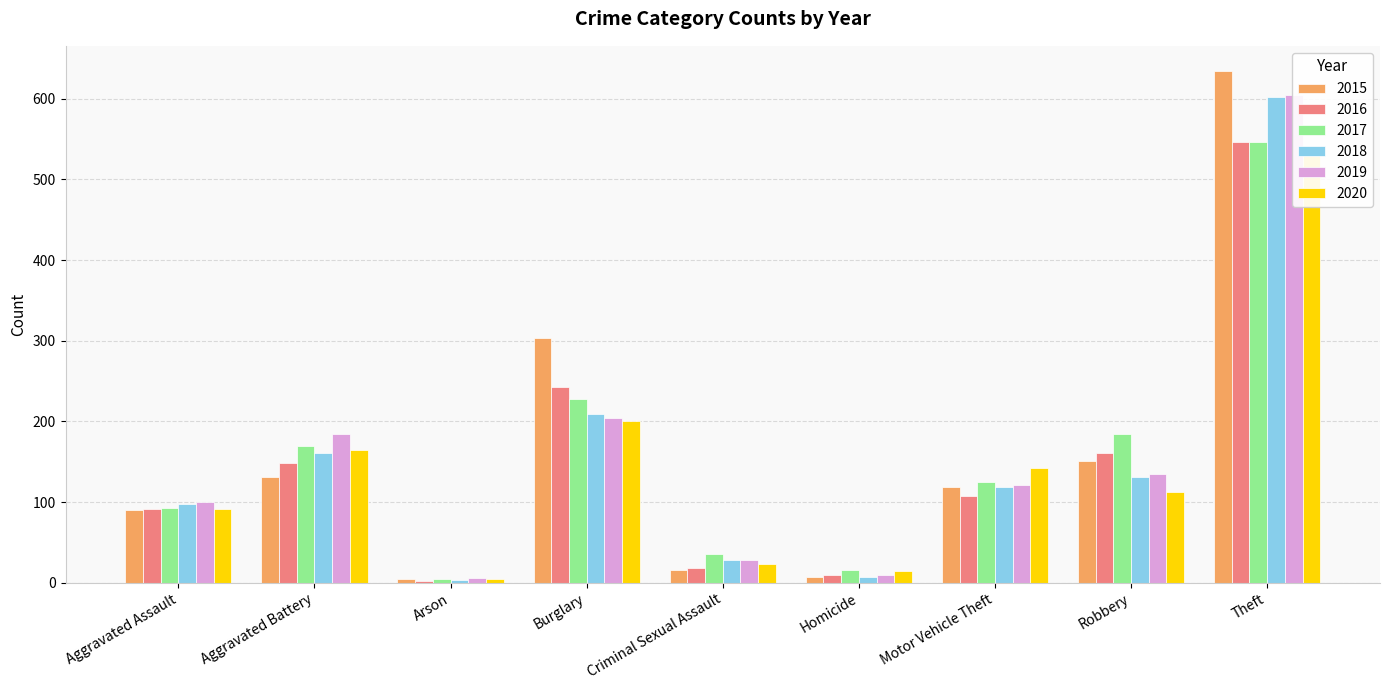

Are the bars horizontal?

No